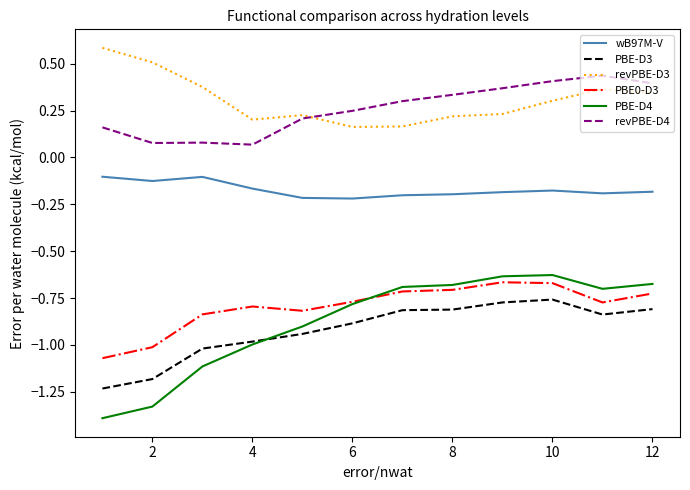

List the series in order of their peak value, lowest first.

PBE-D3, PBE0-D3, PBE-D4, wB97M-V, revPBE-D4, revPBE-D3